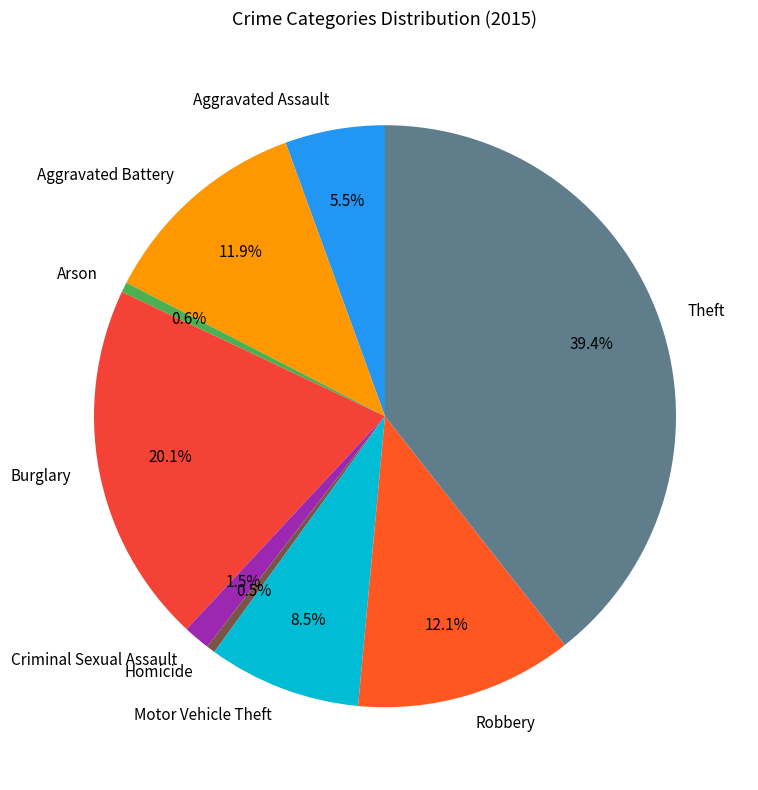

Is the sum of Theft and Aggravated Assault greater than half?

No